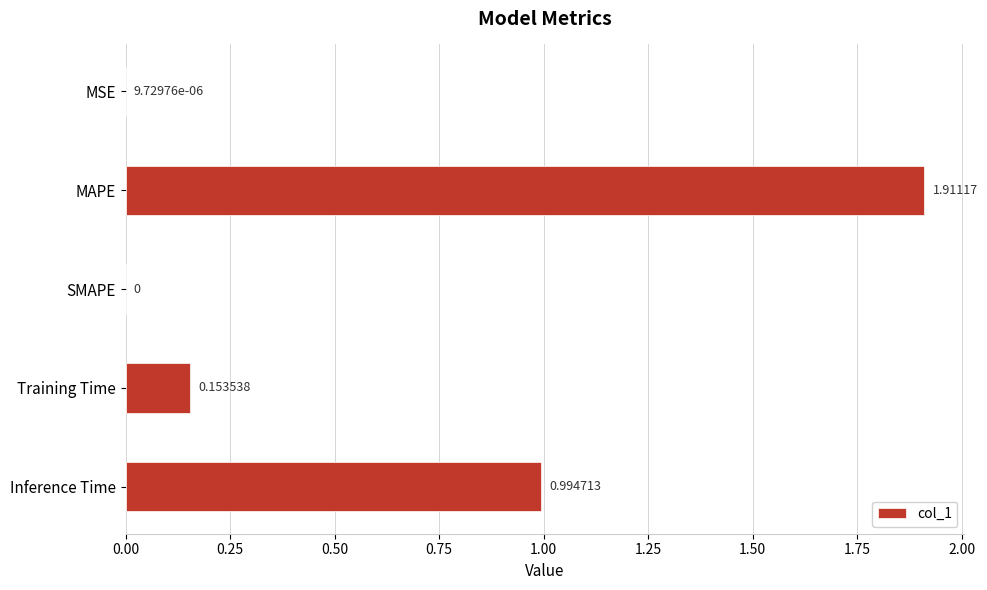

What is the sum of all values?

3.1